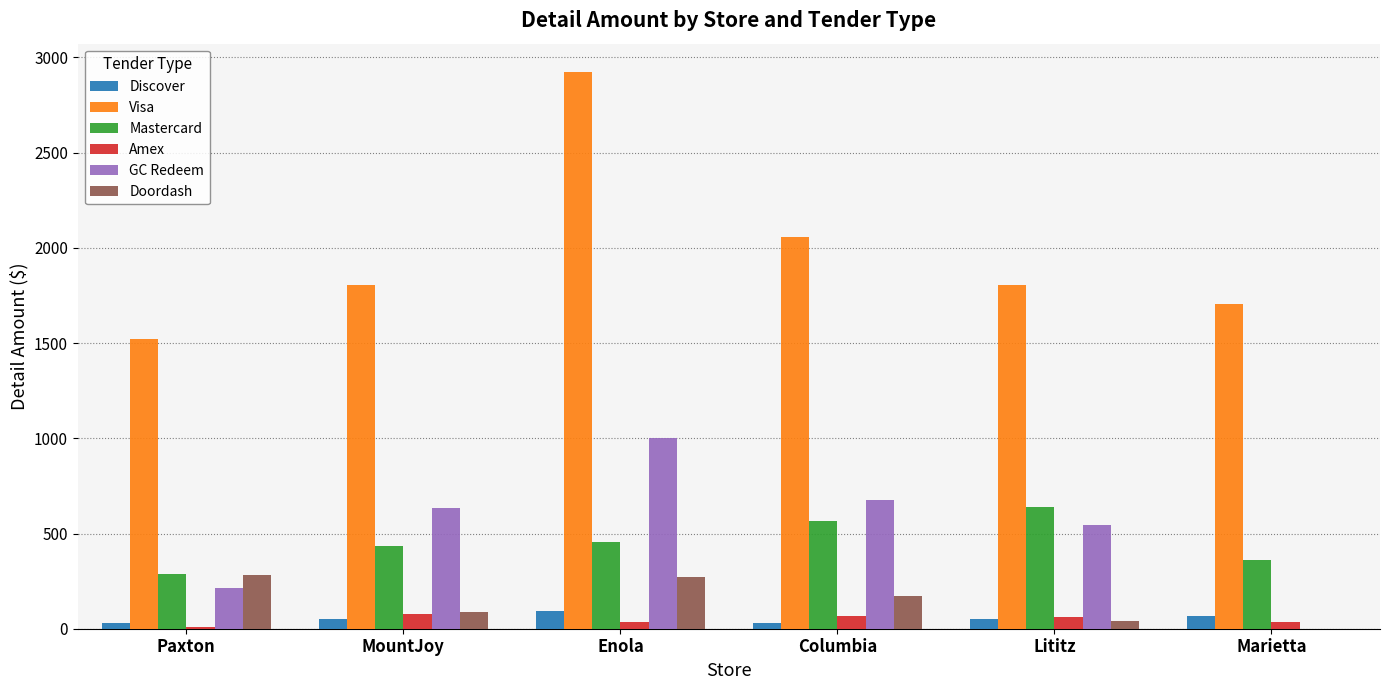

What are all the series names shown in the legend?

Discover, Visa, Mastercard, Amex, GC Redeem, Doordash